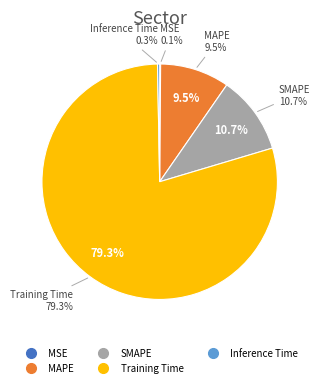

Which has a higher value, MAPE or MSE?

MAPE